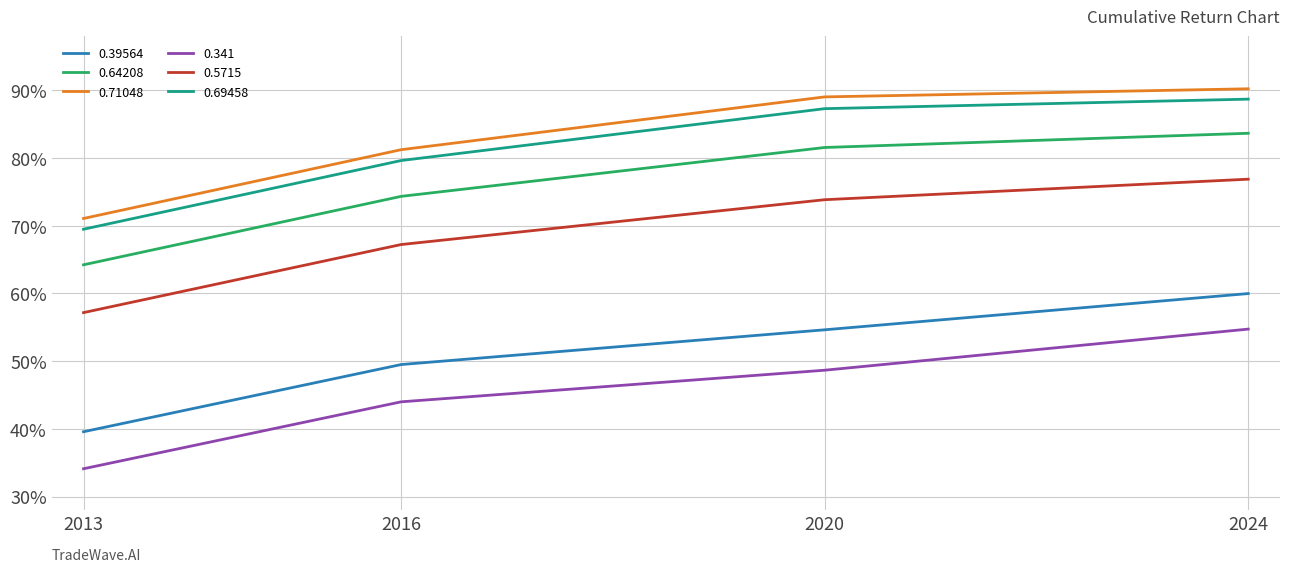

What is the value of the 0.341 point at the 1st from the left?

0.3